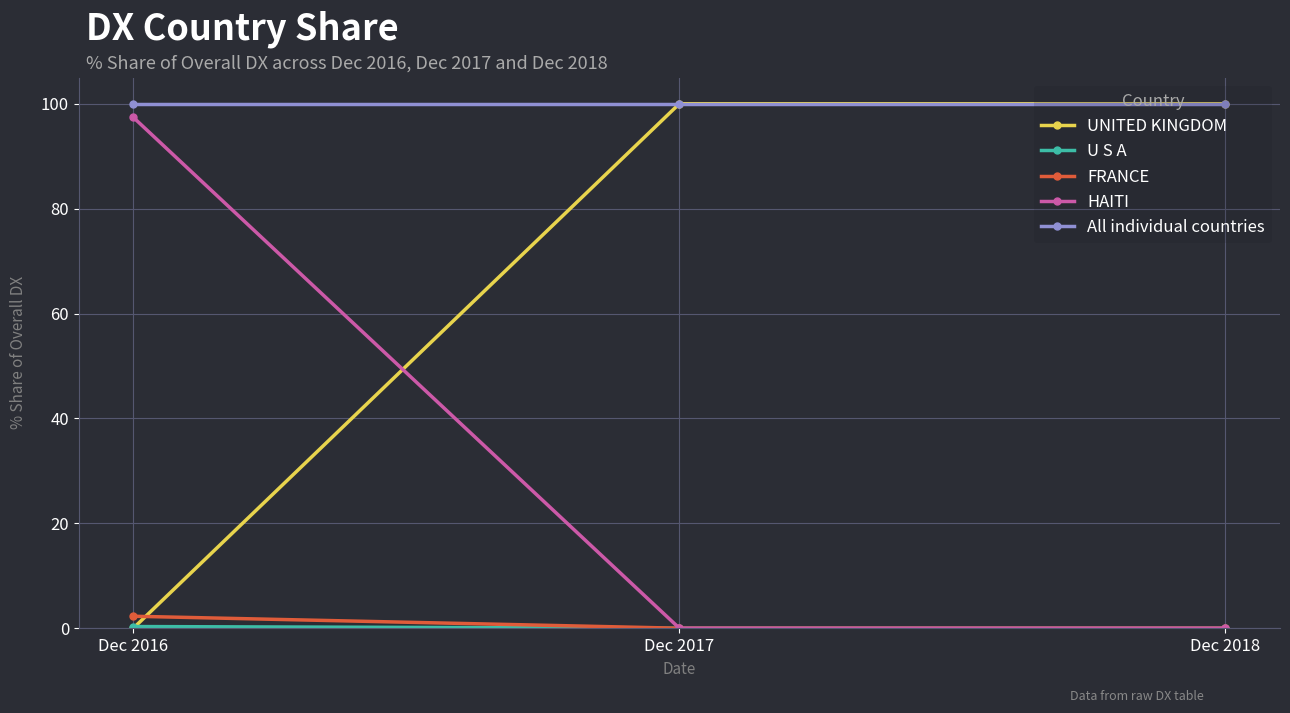

What is the greatest value displayed?

100.0